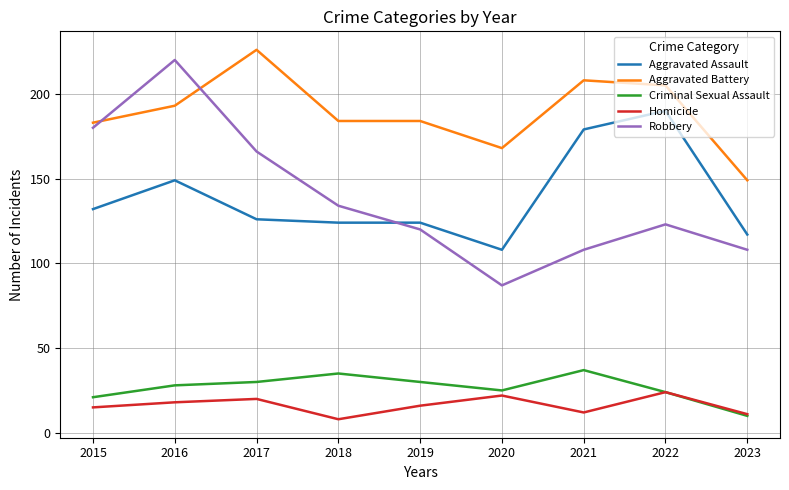

Is the value of Aggravated Assault at 2023 greater than the value of Homicide at 2023?

Yes